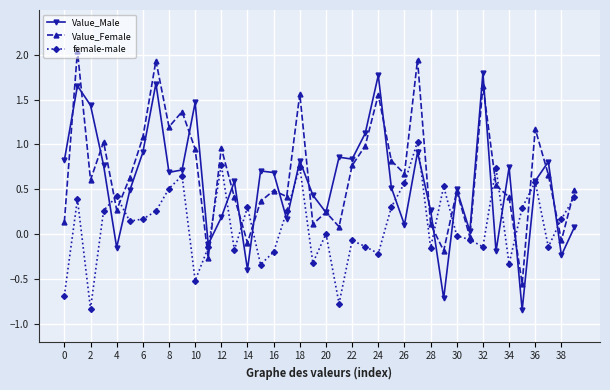

True or false: Value_Female has more than 0 interior local peaks.

True